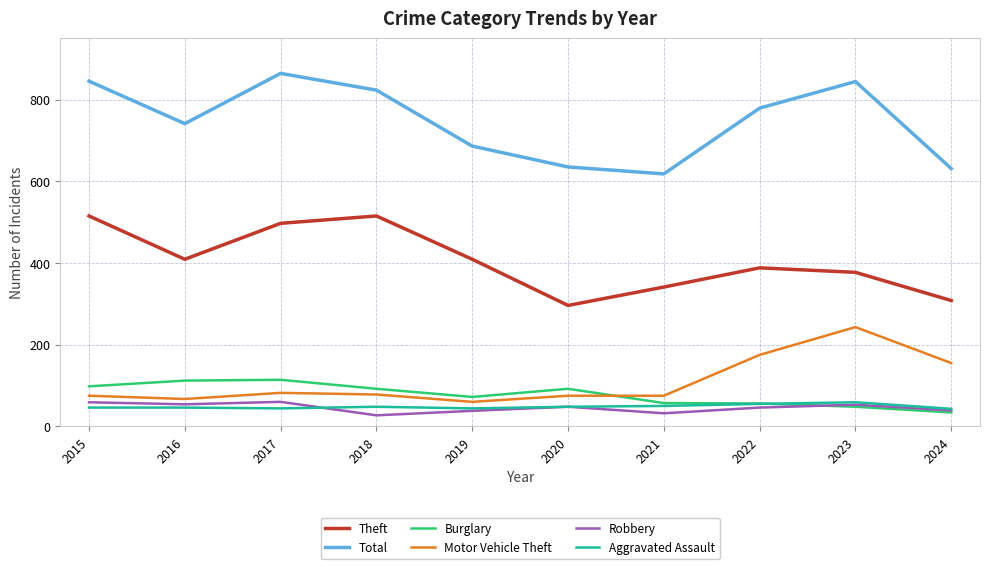

After their last crossing, which series has the higher values: Burglary or Aggravated Assault?

Aggravated Assault